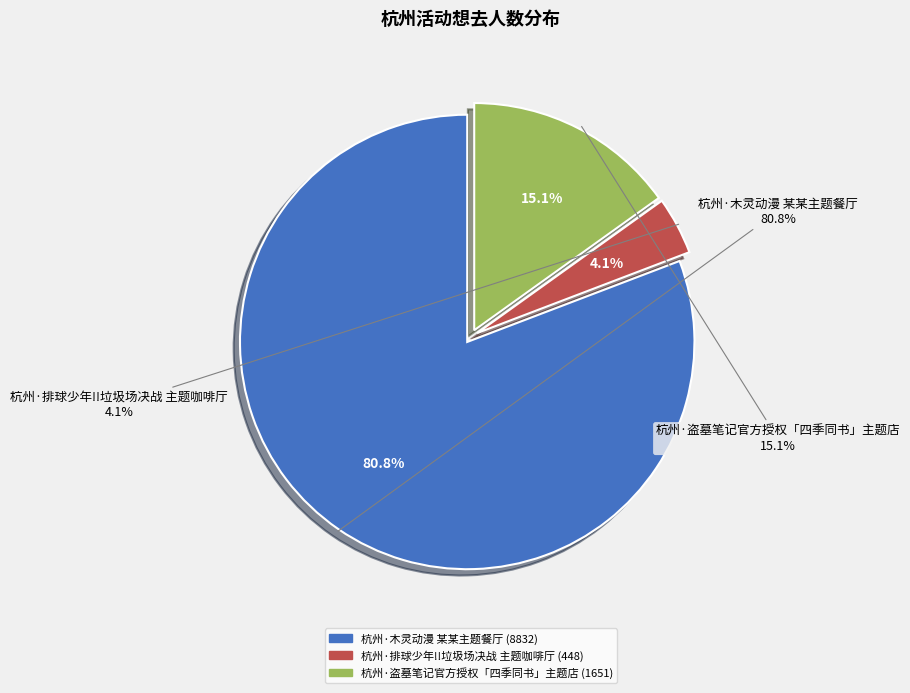

Does 杭州·木灵动漫 某某主题餐厅 represent more than half of the total?

Yes